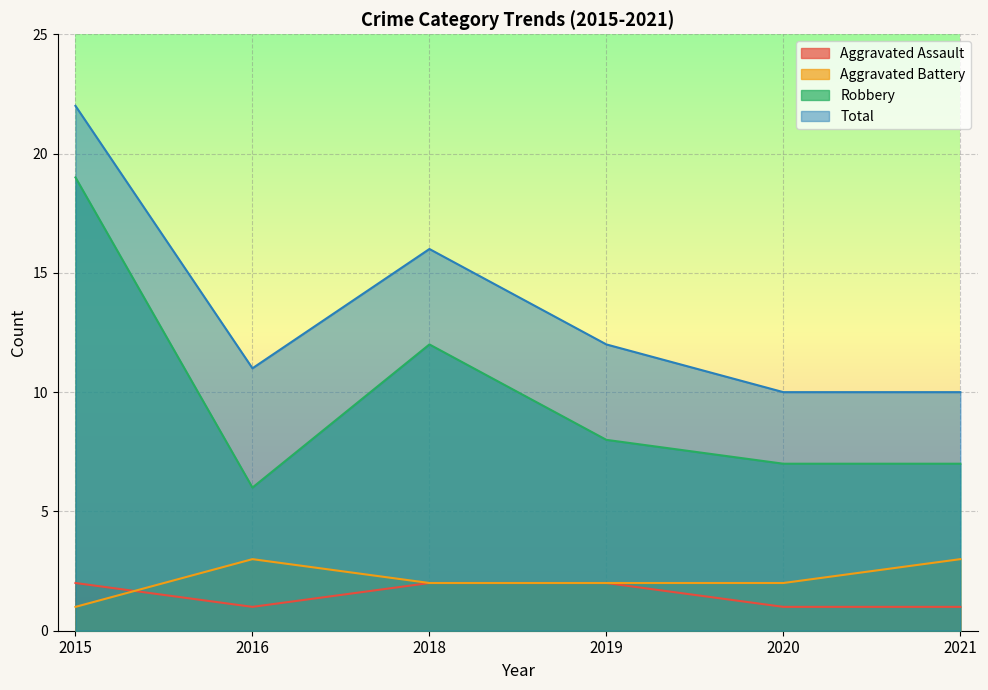

Which series has the largest total across all categories?

Total